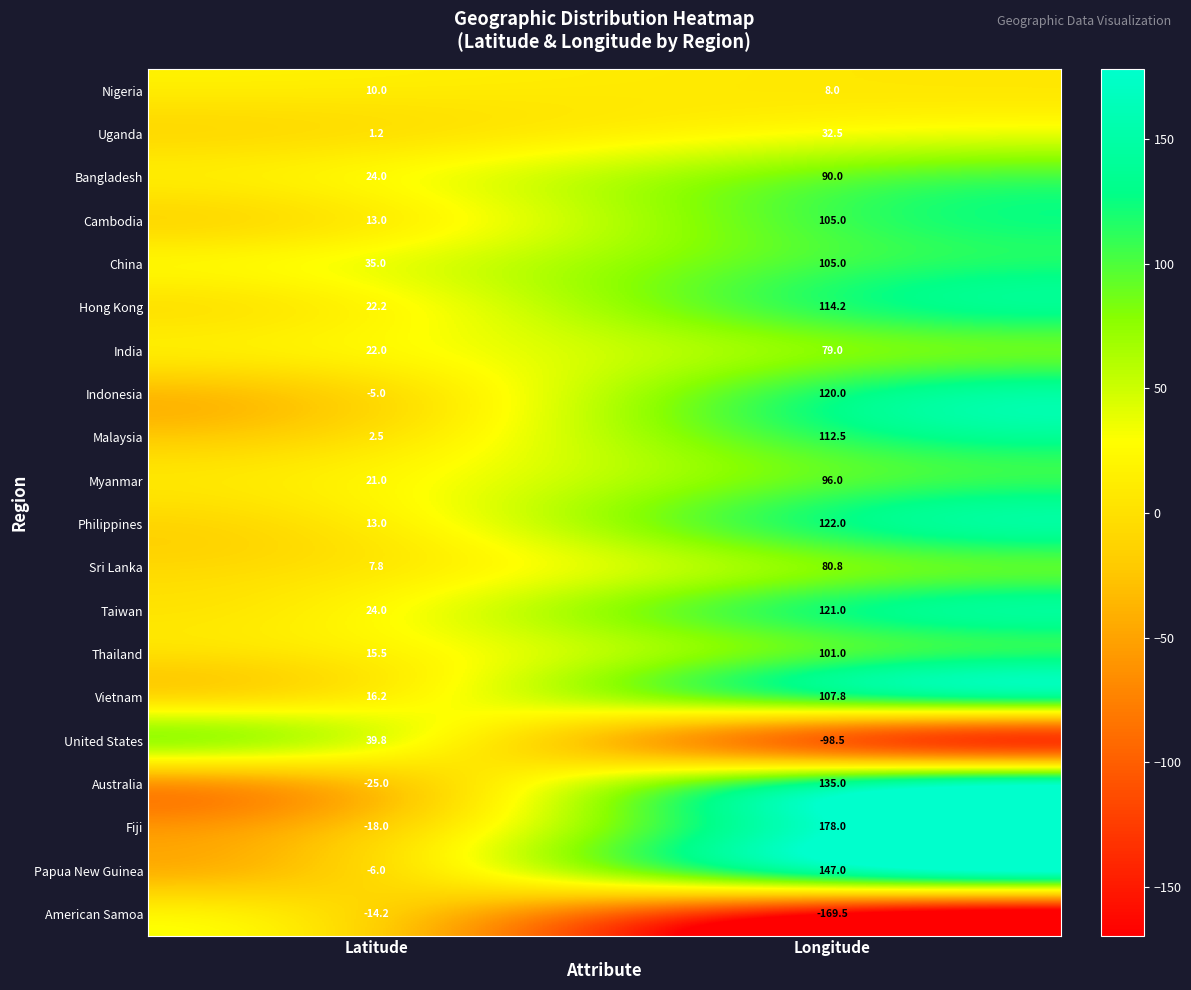

The United States series shows 69.2 at Latitude. True or false?

False